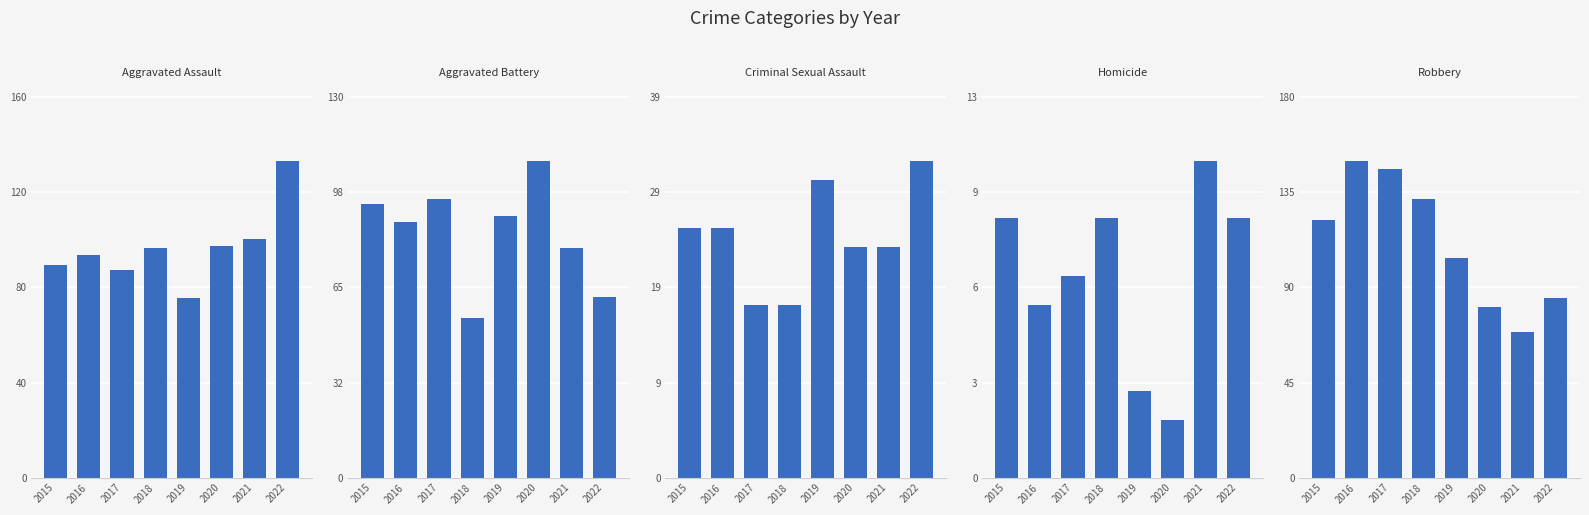

How many distinct data groups are displayed?

5